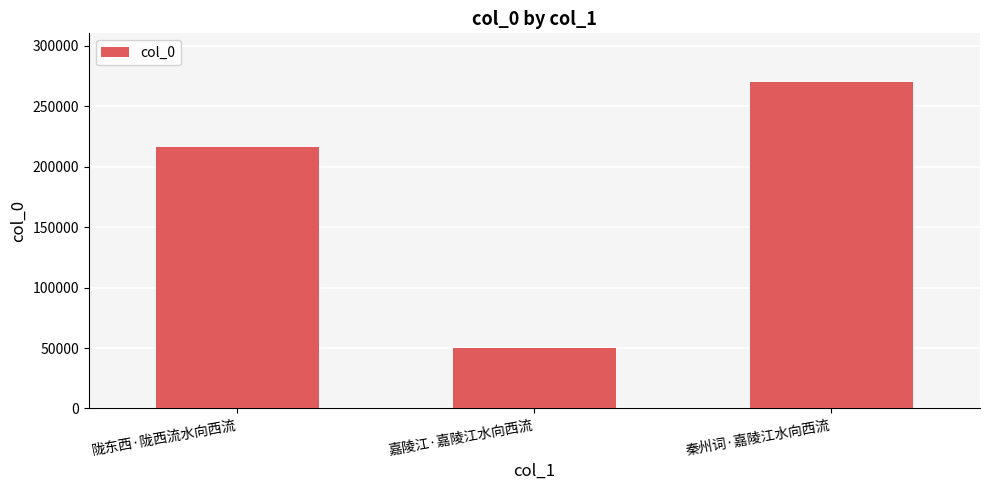

At which label is the value closest to 159970?

陇东西·陇西流水向西流